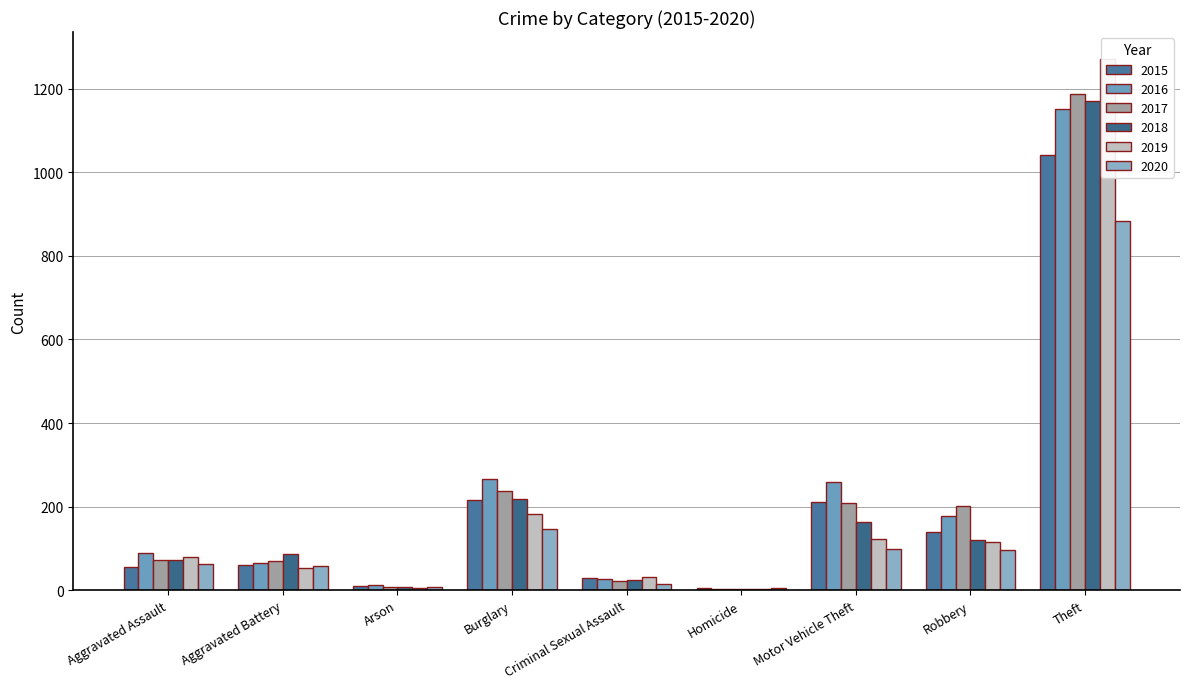

How many bars are there in total?

54